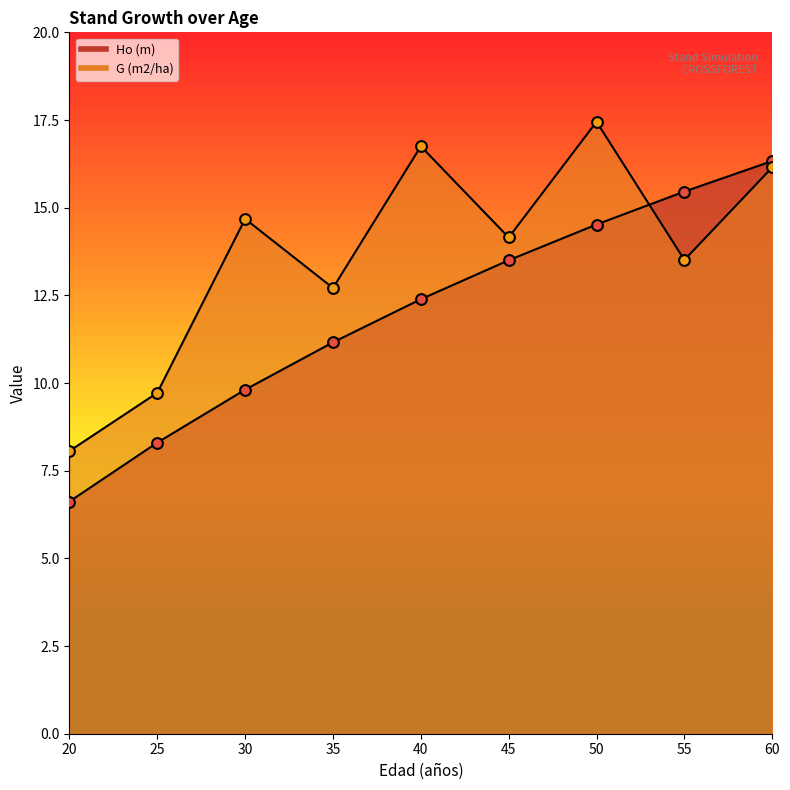

Which series has the largest total across all categories?

G (m2/ha)